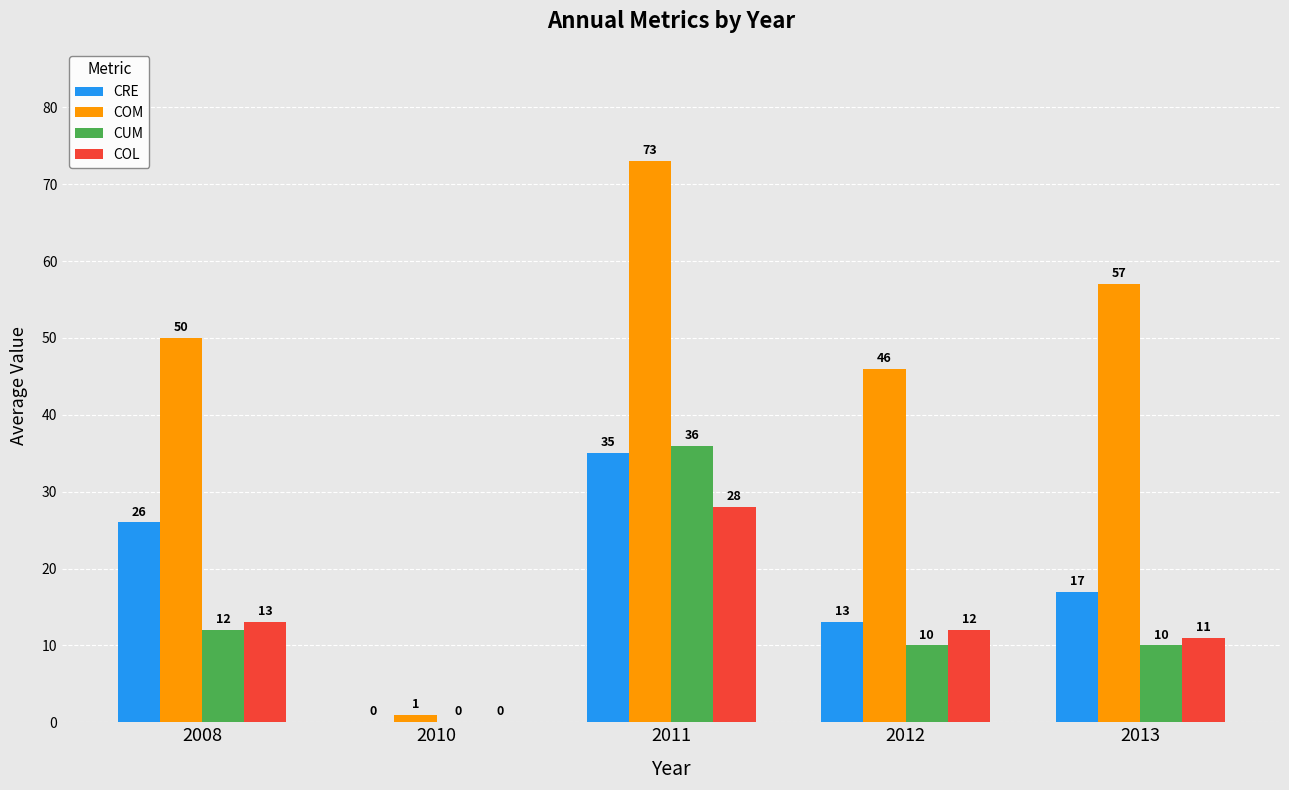

What is the total value across all series at 2012?

81